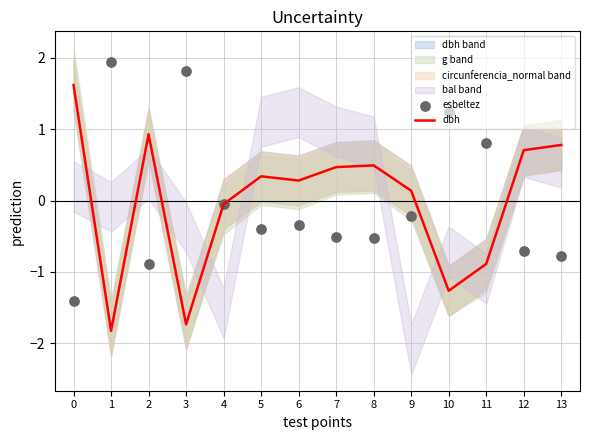

Which series reaches the minimum Y coordinate?

dbh